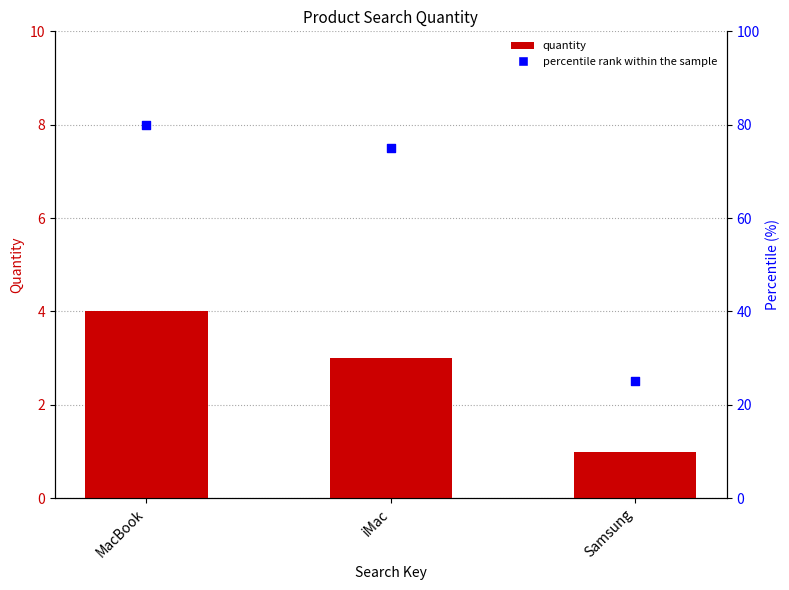

What are all the series names shown in the legend?

quantity, percentile rank within the sample